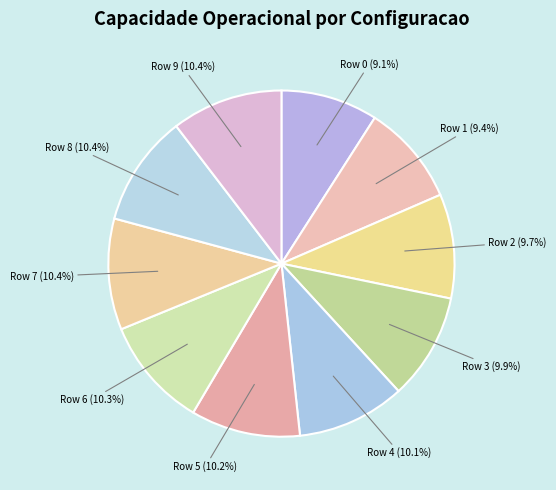

Between Row 2 and Row 9, which is larger?

Row 9